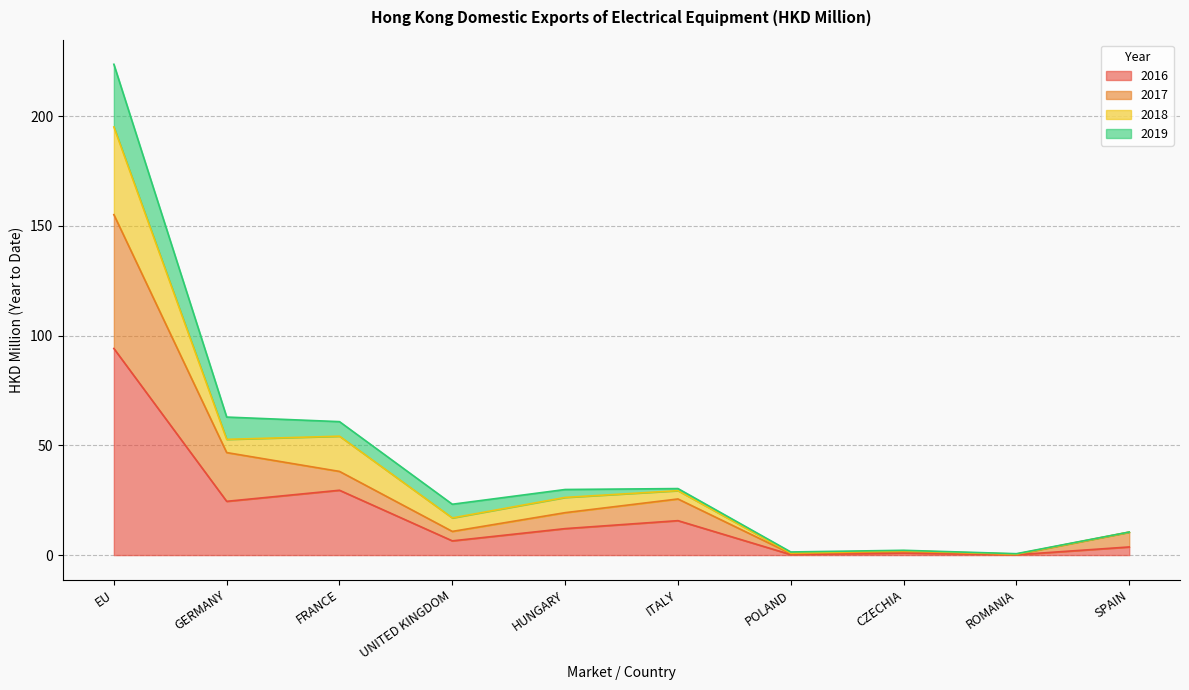

True or false: 2016 has a value of 2.2 at SPAIN.

False